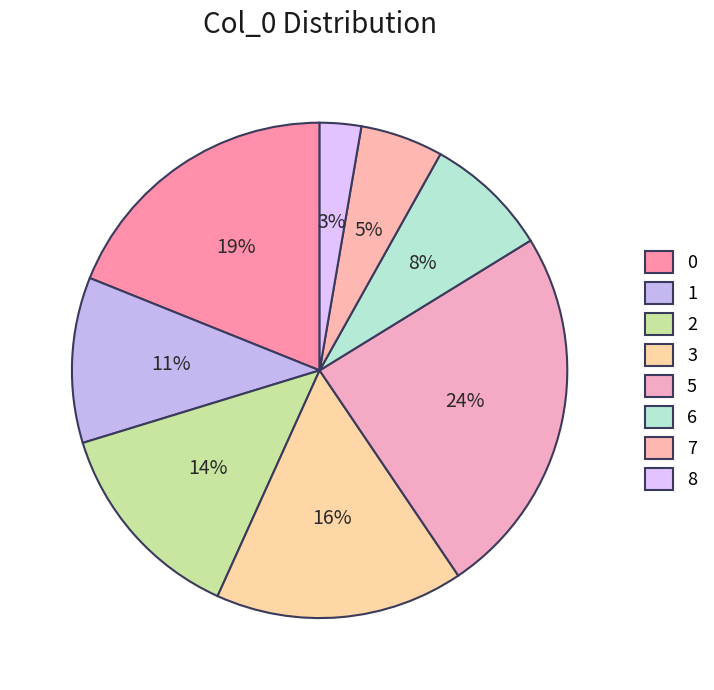

What is the ratio of the value at 0 to the value at 2?

1.4